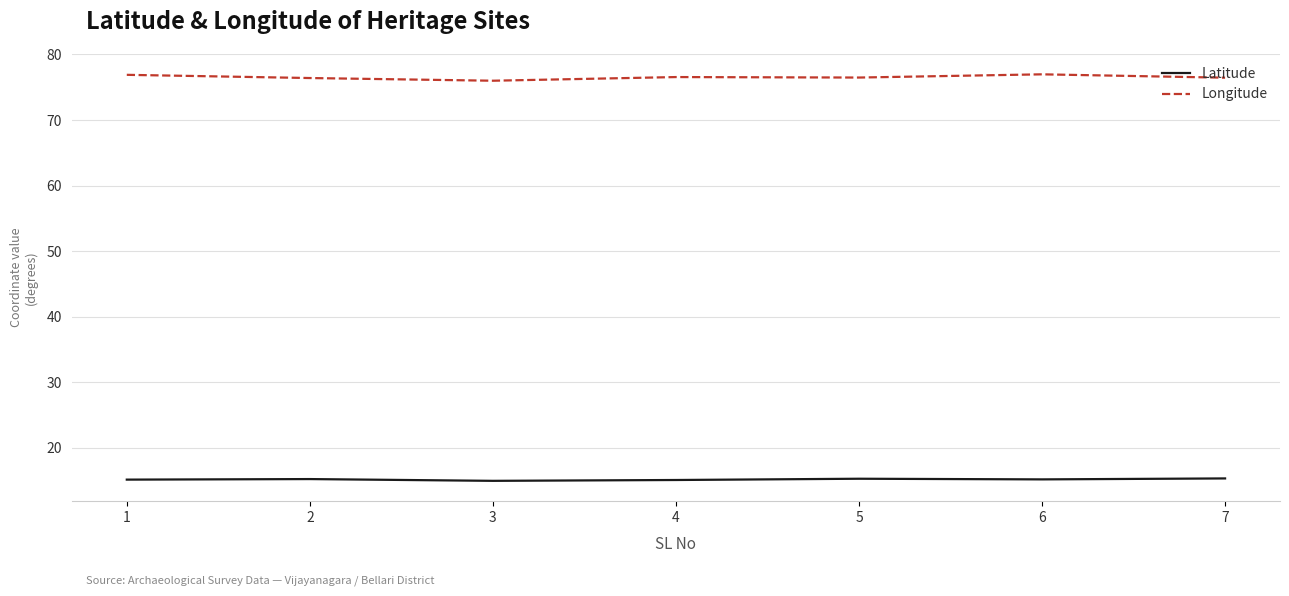

What is the sum of all Latitude values?

106.3